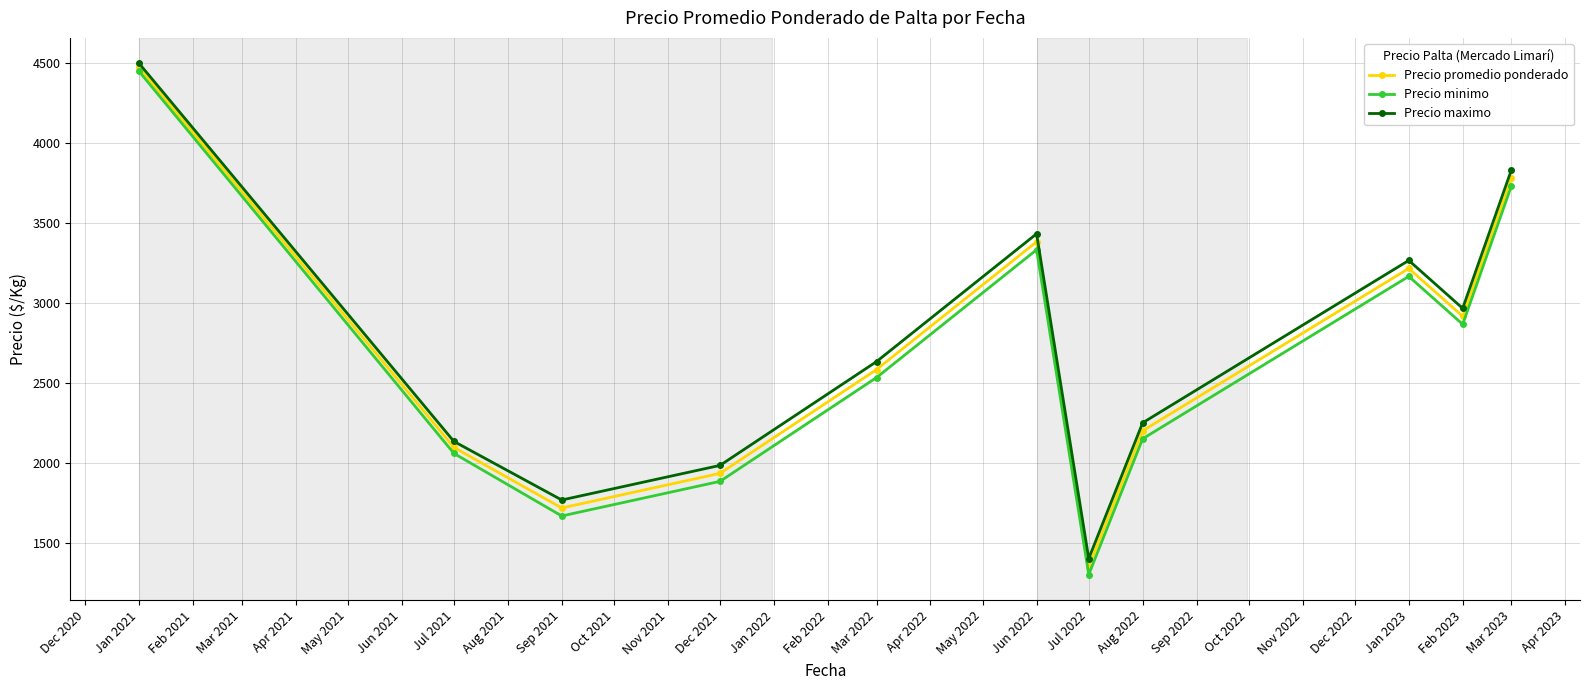

What is the spread (max minus min) of values at Sep 2021?

100.0